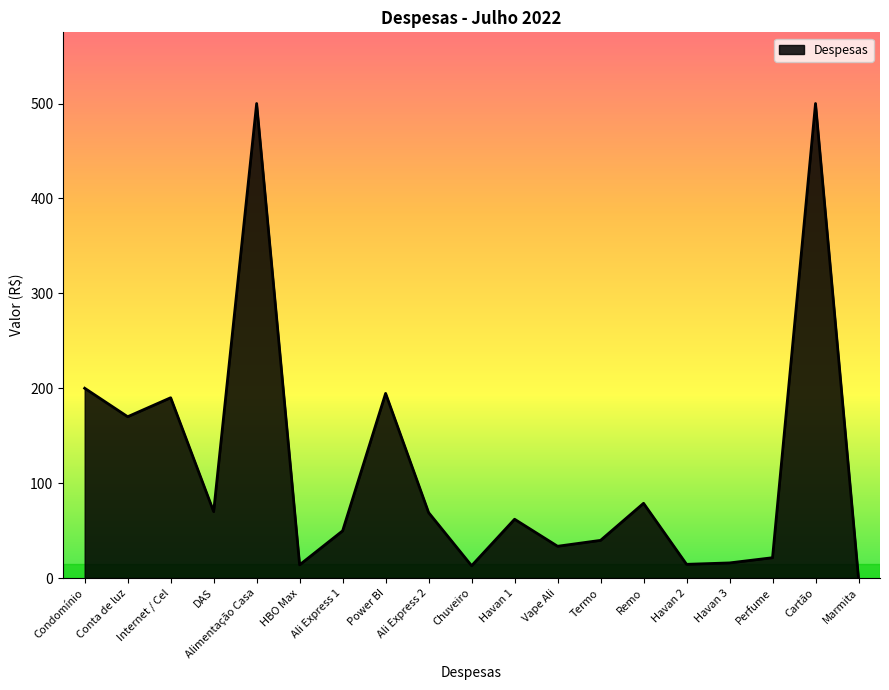

The value at Havan 3 is 16.0. True or false?

True